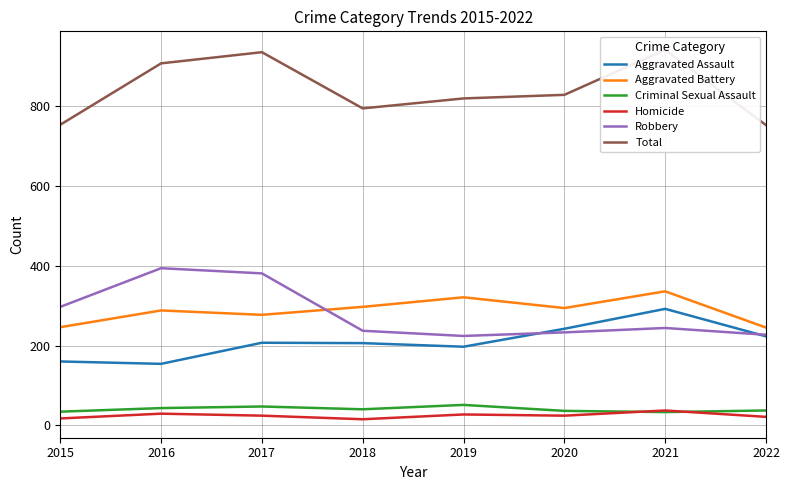

True or false: Criminal Sexual Assault has more than 0 points higher than both neighbors.

True